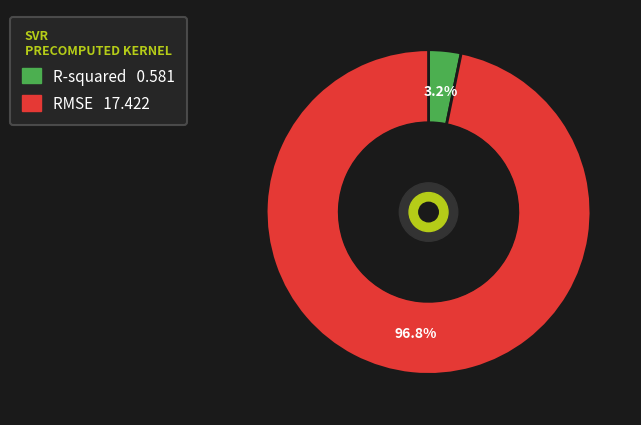

Rank the categories by value from highest to lowest.

RMSE, R-squared